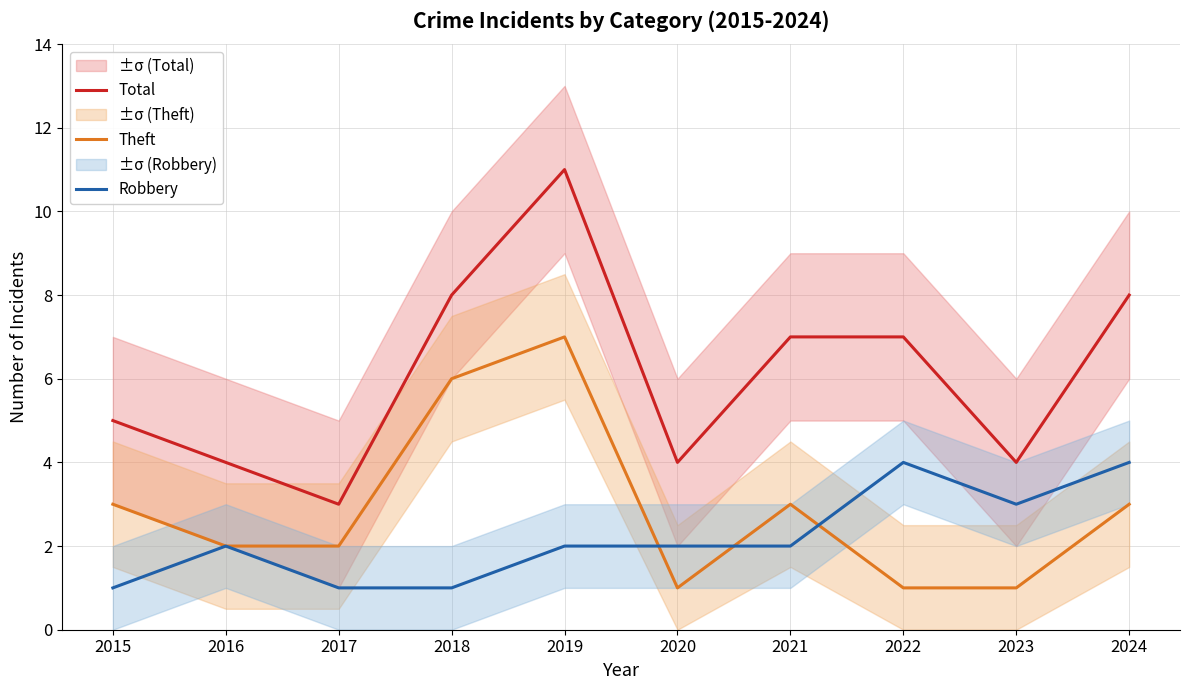

Rank the categories by Total value from highest to lowest.

2019, 2018, 2024, 2021, 2022, 2015, 2016, 2020, 2023, 2017